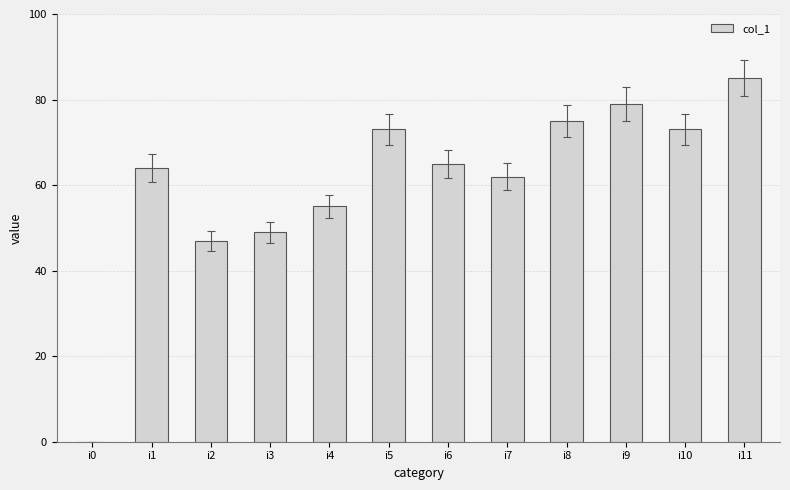

Which category has the highest value across all series?

i11